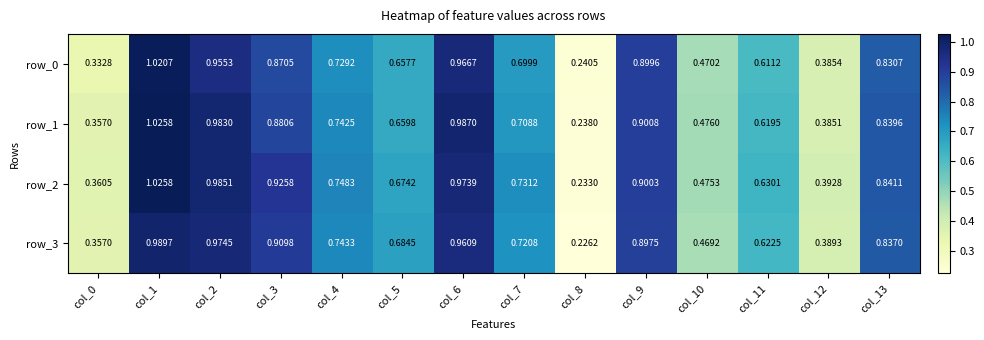

Is the value of row_1 at col_11 greater than the value of row_3 at col_0?

Yes